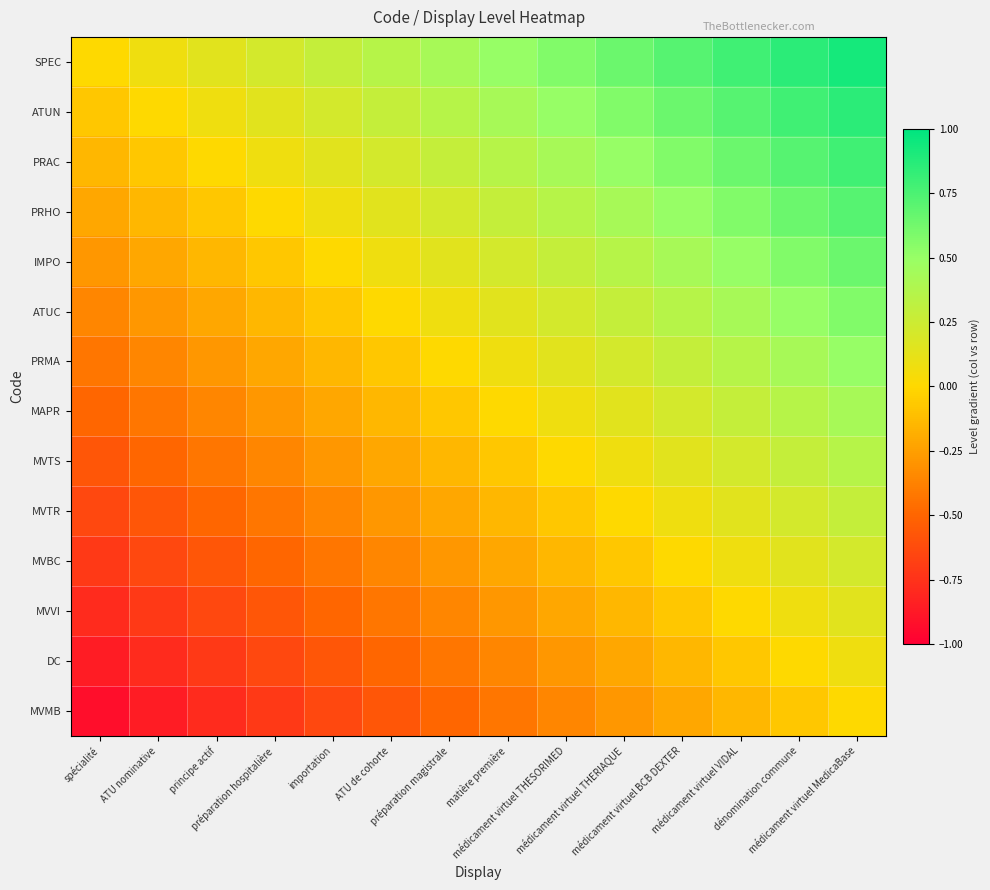

What is the maximum value shown in the chart?

0.9